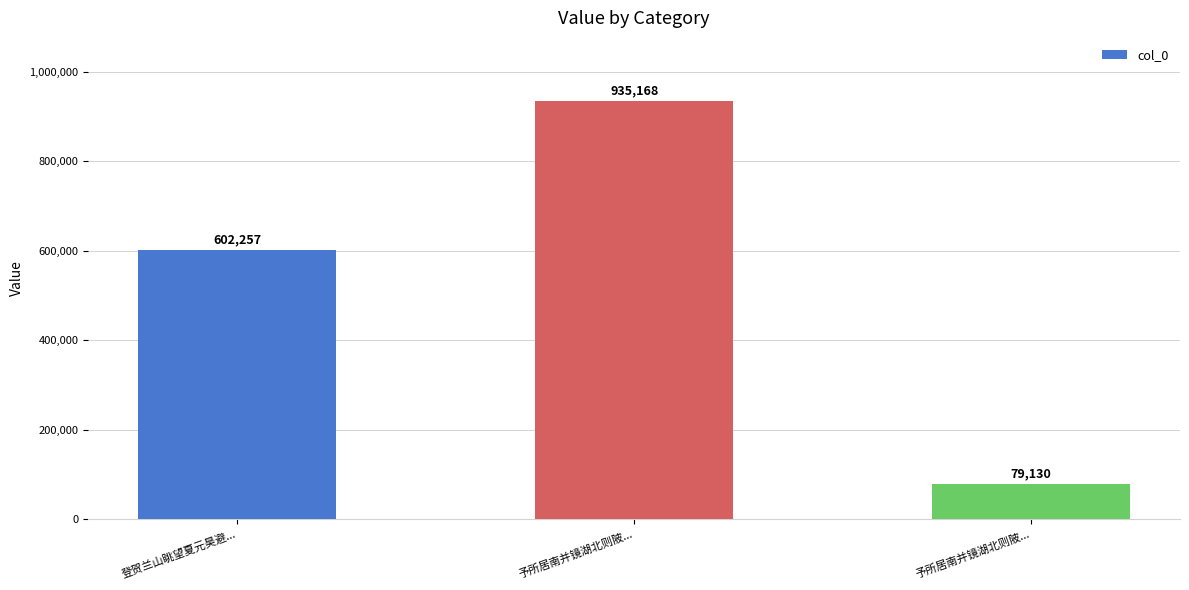

Count the number of data series in this chart.

1